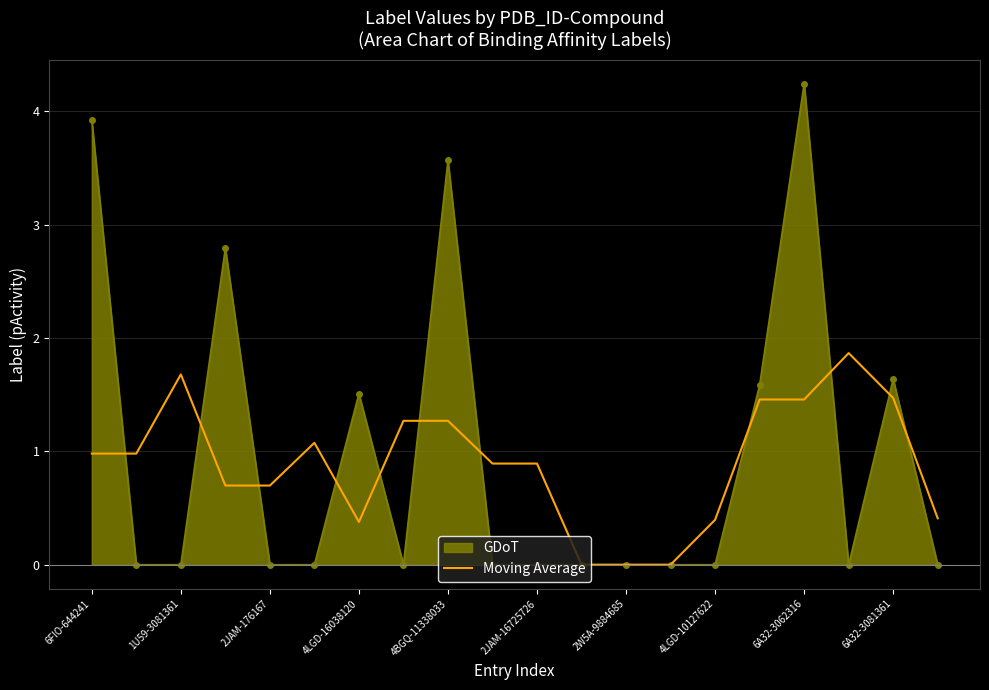

Which series has the widest spread of values?

GDoT